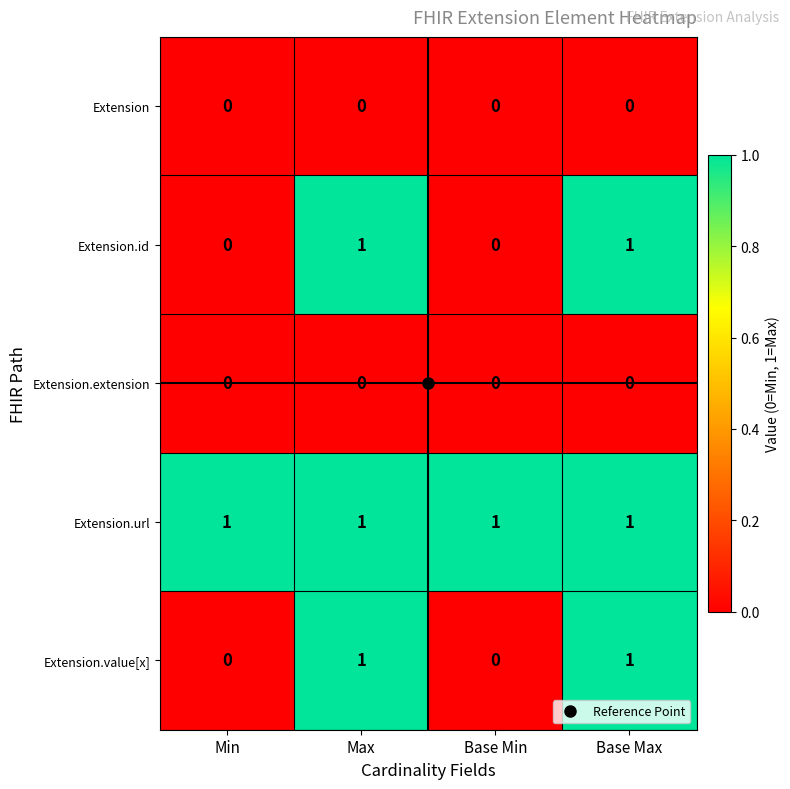

Is the value of Extension.url at Min greater than the value of Extension.value[x] at Min?

Yes